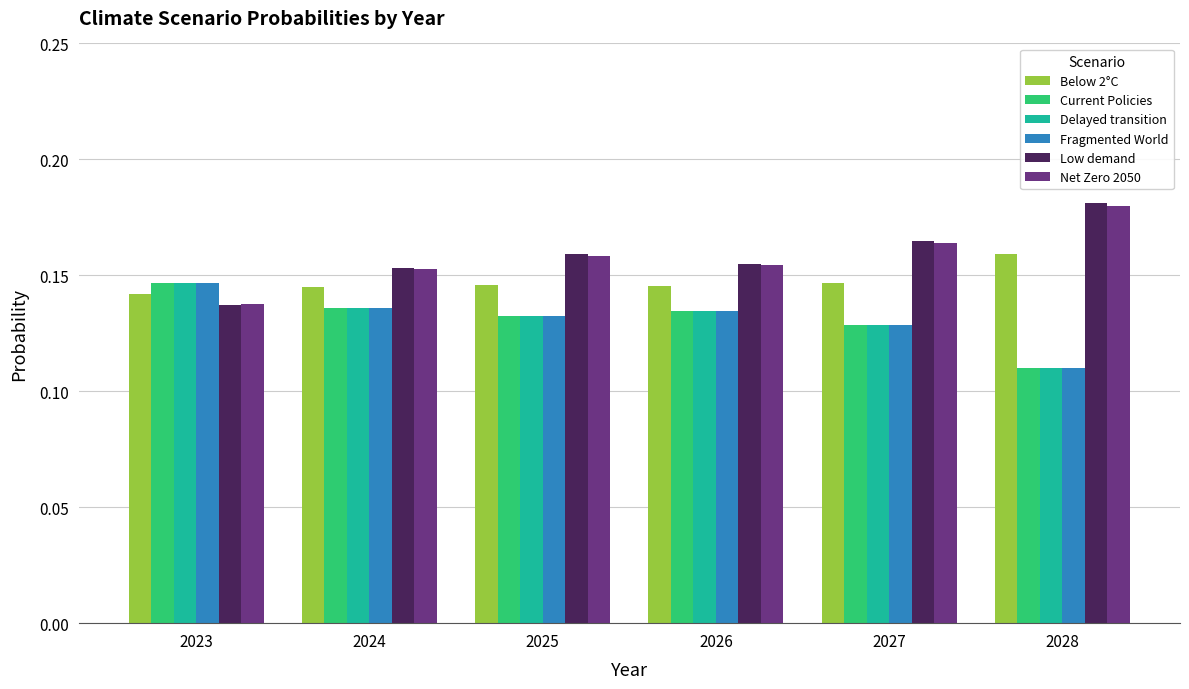

The Current Policies series shows 0.2 at 2025. True or false?

False